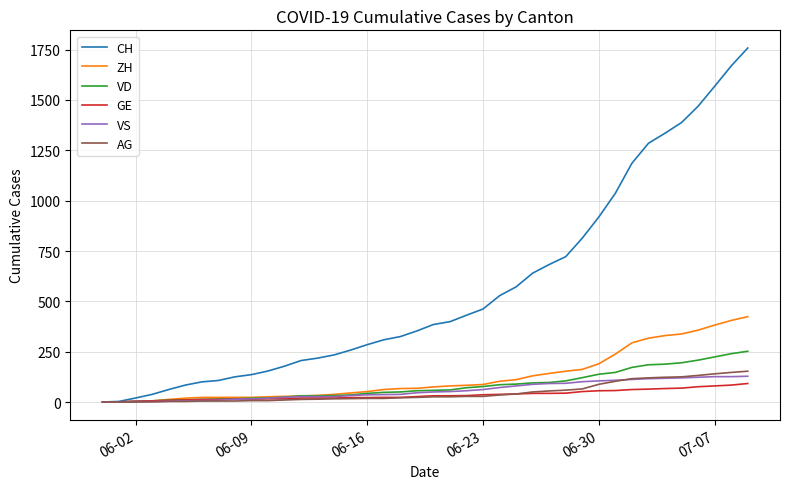

Which series has the largest total across all categories?

CH